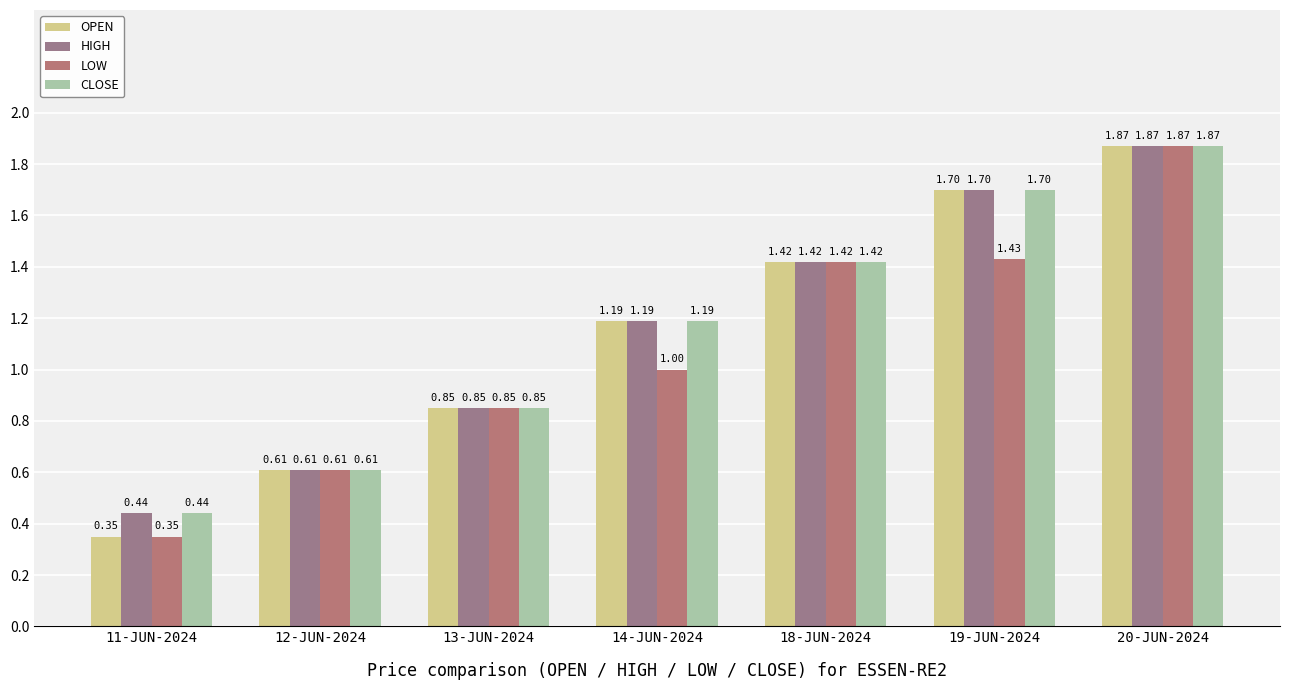

Is the value of HIGH at 14-JUN-2024 greater than the value of LOW at 18-JUN-2024?

No